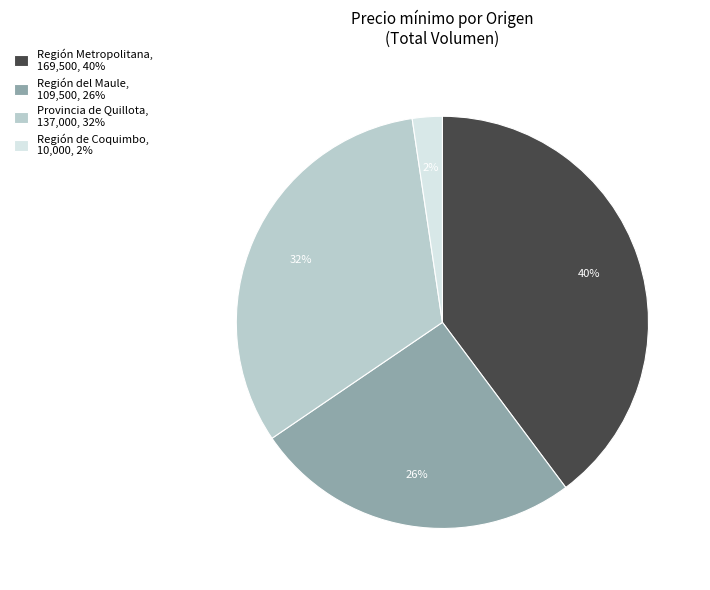

Which slice is the smallest?

Región de Coquimbo, 10,000, 2%